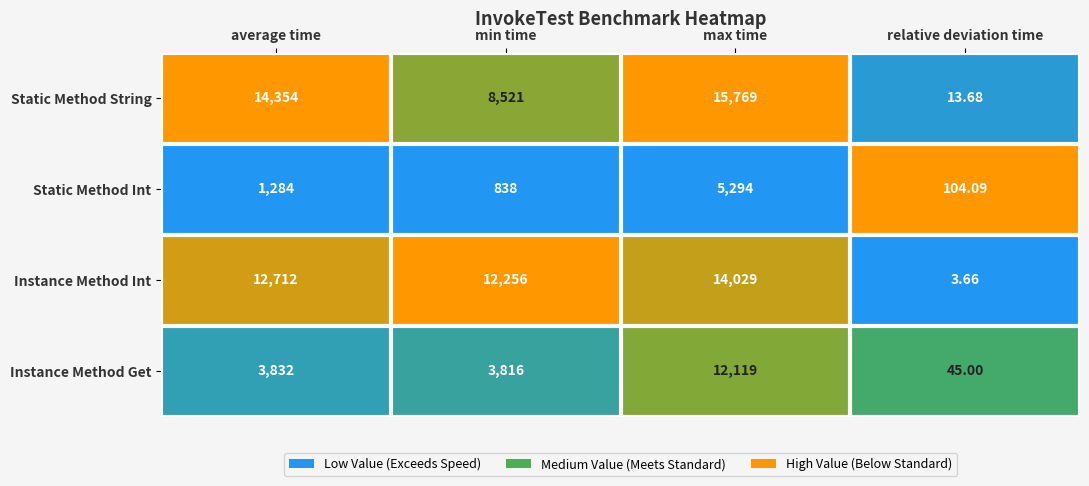

Is the value of Static Method String at min time greater than the value of Instance Method Int at min time?

No